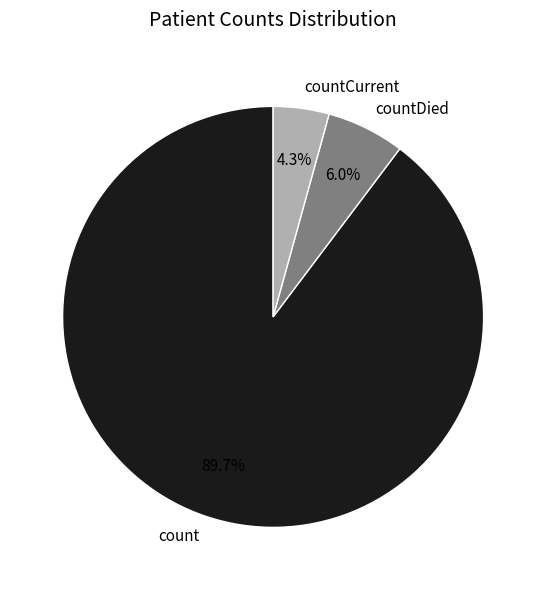

How many segments does this pie chart have?

3